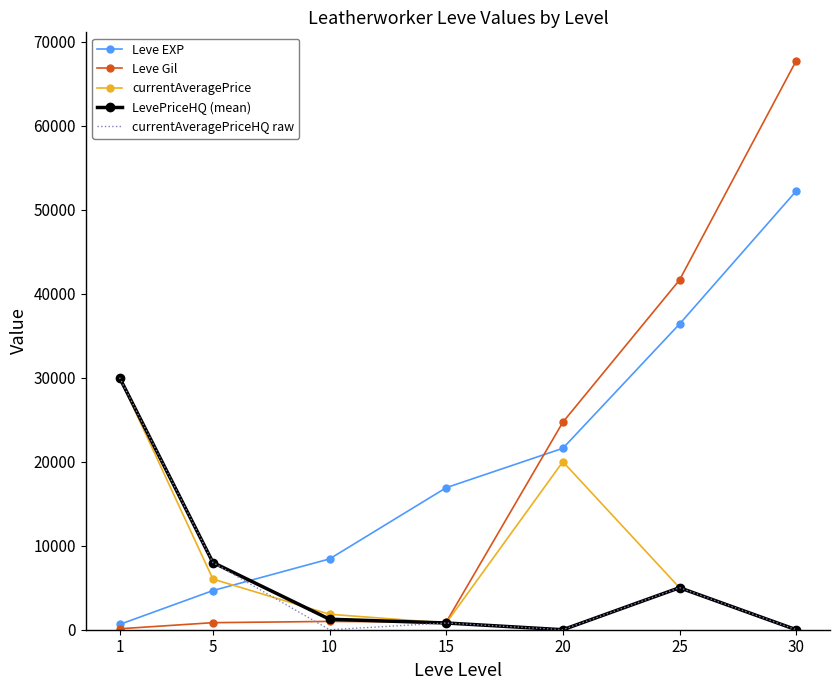

Where does the currentAveragePriceHQ raw series first go above 802?

1